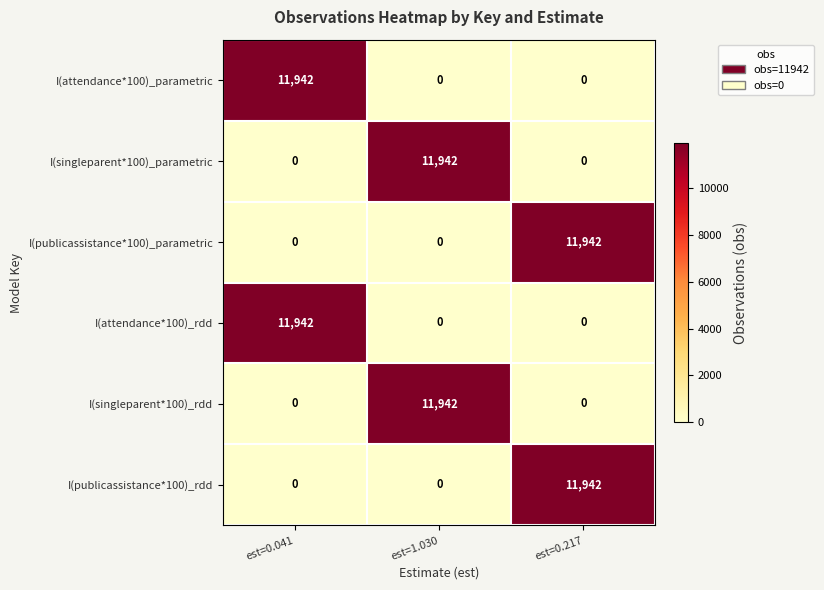

What is the difference between the maximum and minimum values in the I(singleparent*100)_rdd series?

11942